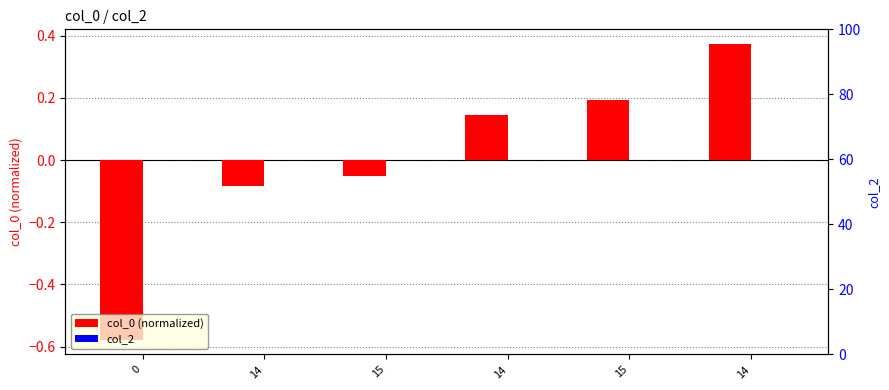

Where does the col_0 (normalized) series first go above 0?

14